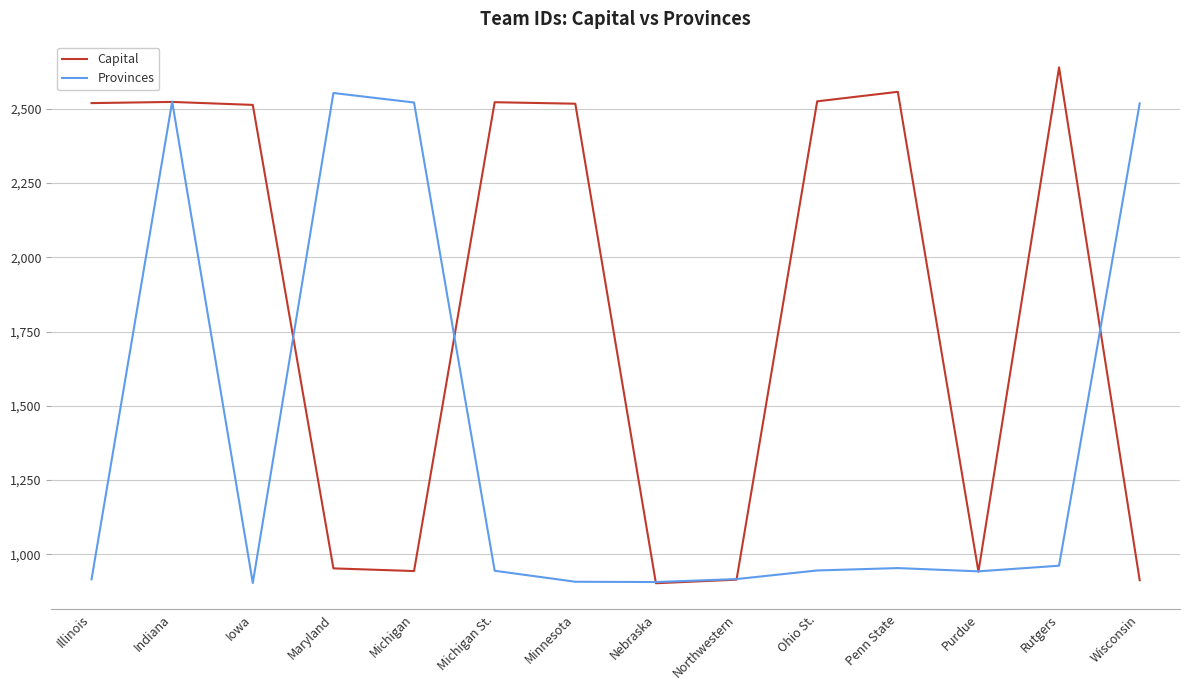

Is it true that Provinces equals 1477 at Penn State?

False